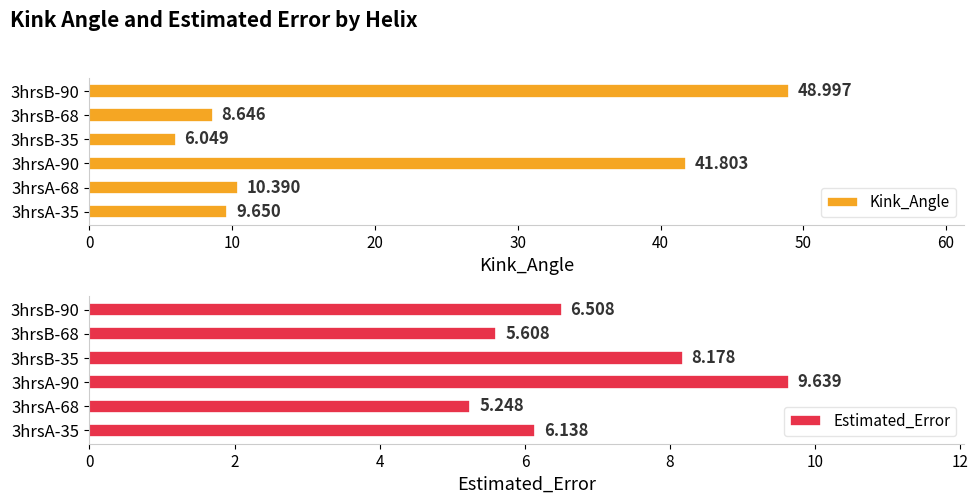

Which has a higher value, 3hrsB-90 or 3hrsA-35?

3hrsB-90